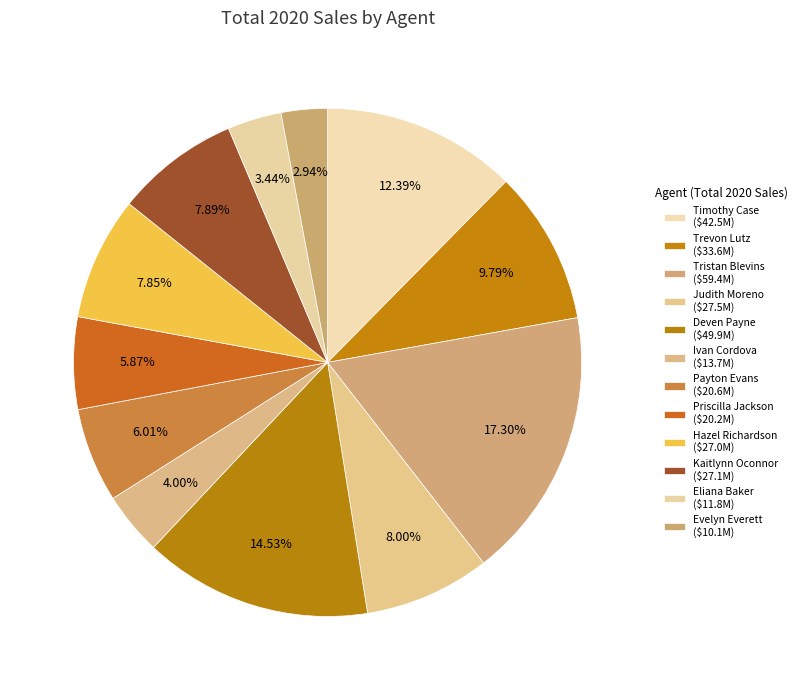

Count the number of slices in the pie.

12